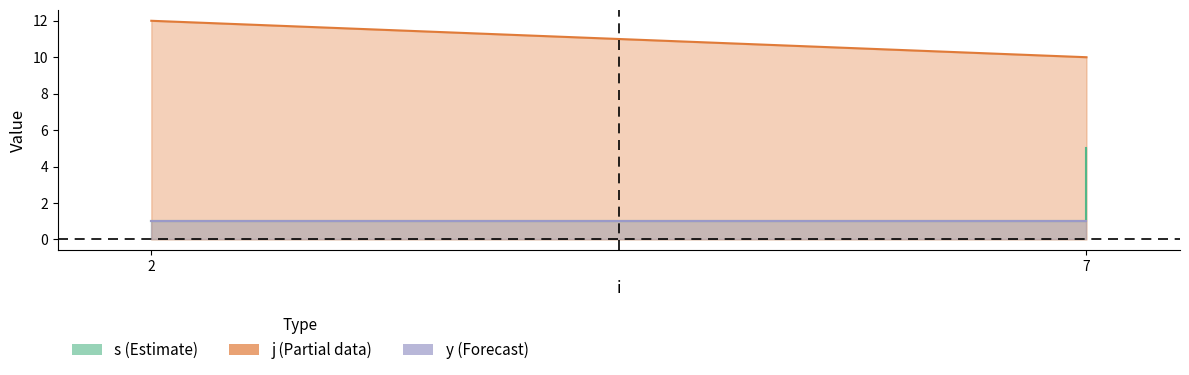

Which series has the largest total across all categories?

j